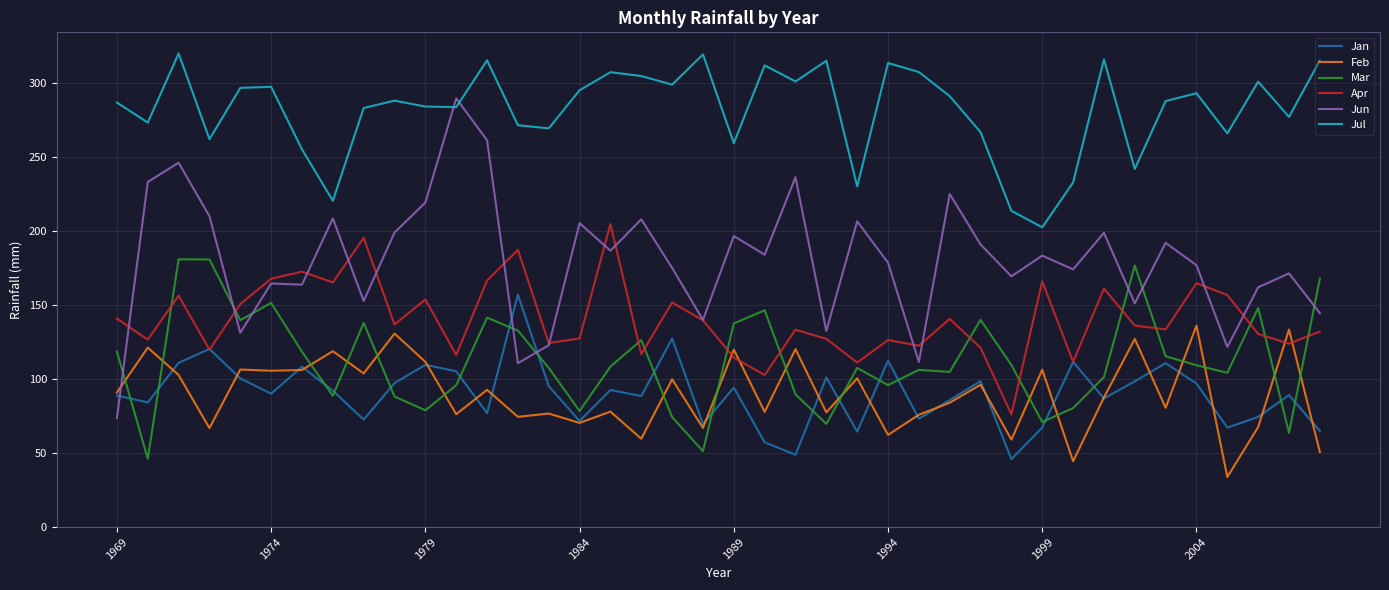

List the series in order of their peak value, highest first.

Jul, Jun, Apr, Mar, Jan, Feb